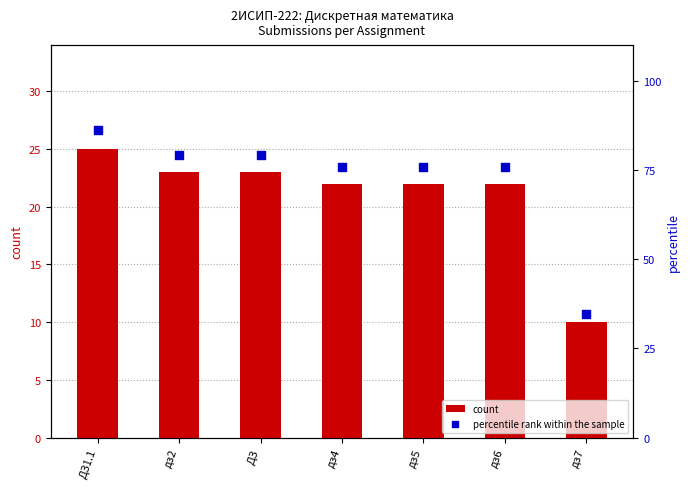

At how many categories does at least one series exceed 45?

6